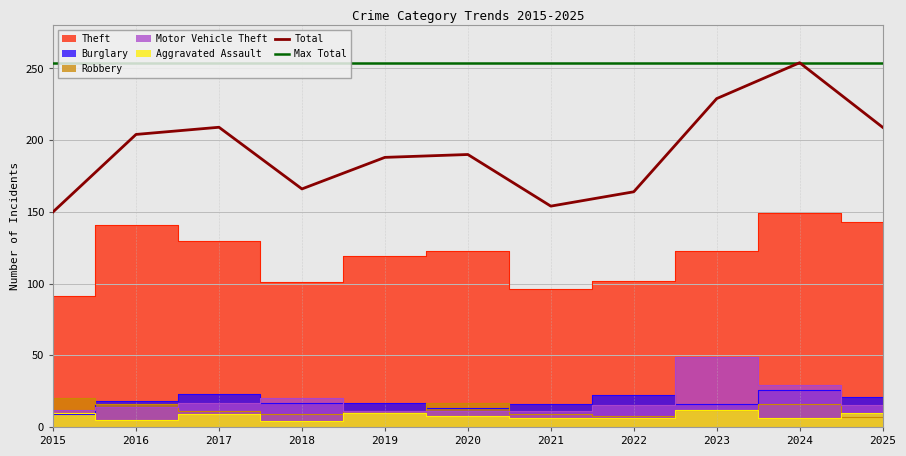

At which category does Motor Vehicle Theft reach its first local peak?

2018